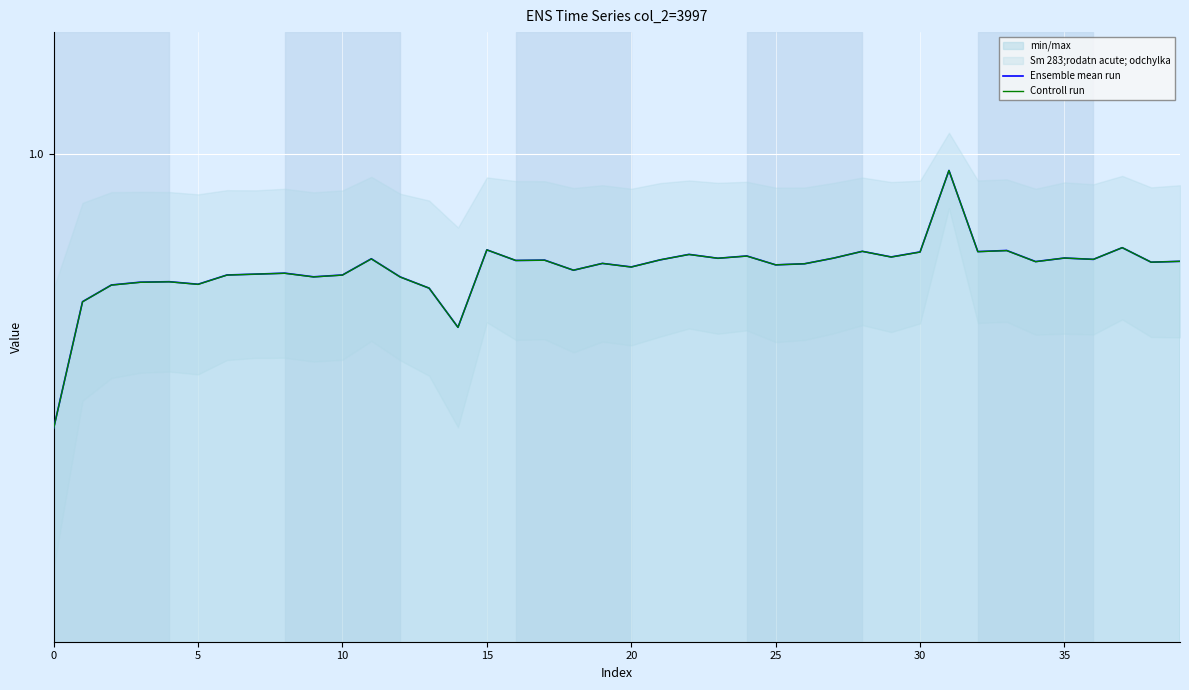

At how many categories does at least one series exceed 0?

40